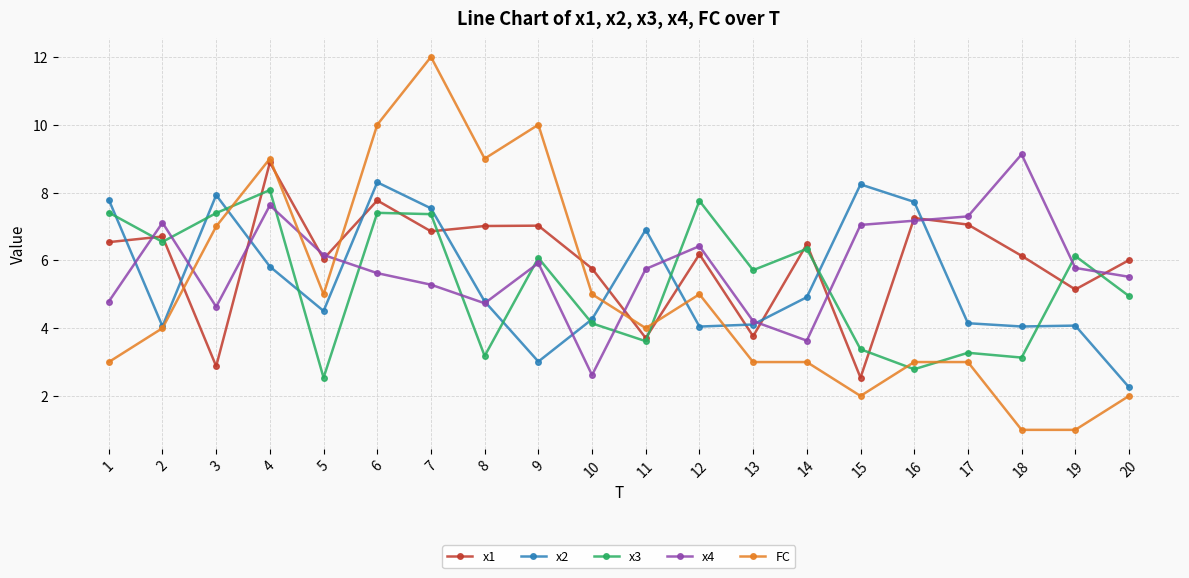

Does the chart display data point markers on the line(s)?

Yes